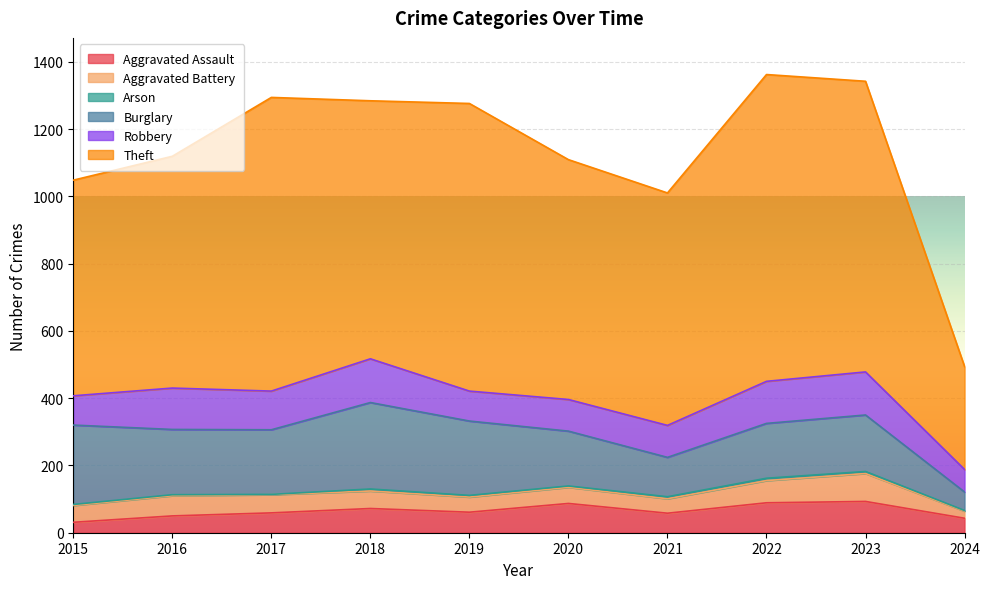

List the series in order of their peak value, highest first.

Theft, Burglary, Robbery, Aggravated Assault, Aggravated Battery, Arson